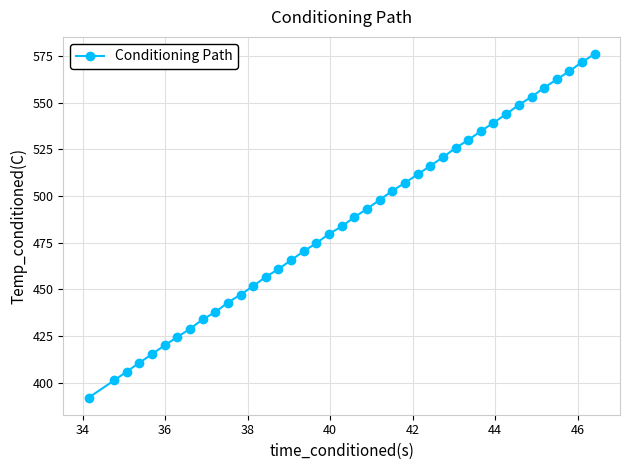

What is the sum of all values?

19455.0